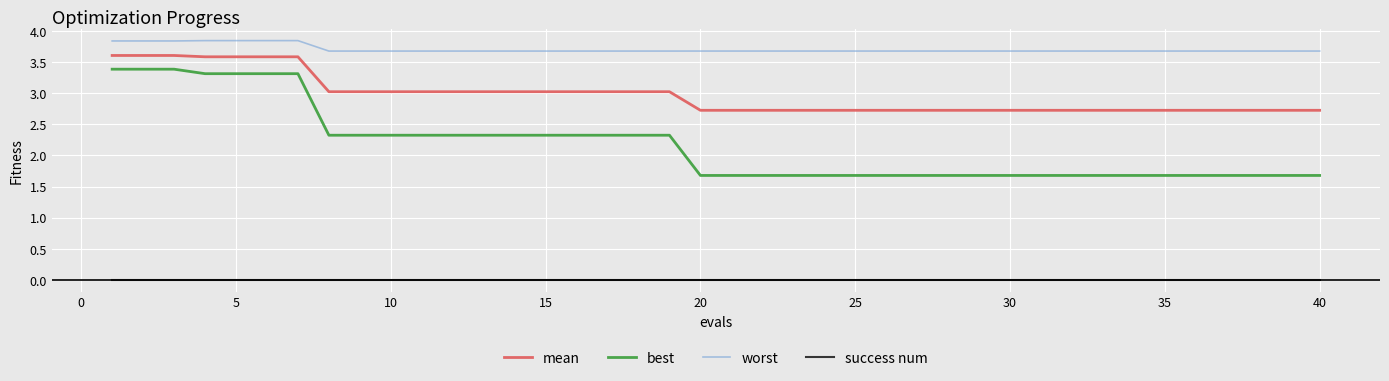

True or false: worst and best cross at least once.

False